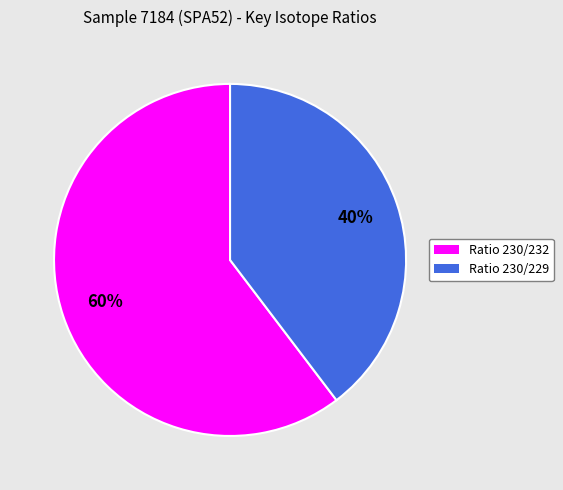

Is the sum of Ratio 230/232 and Ratio 230/229 greater than half?

Yes